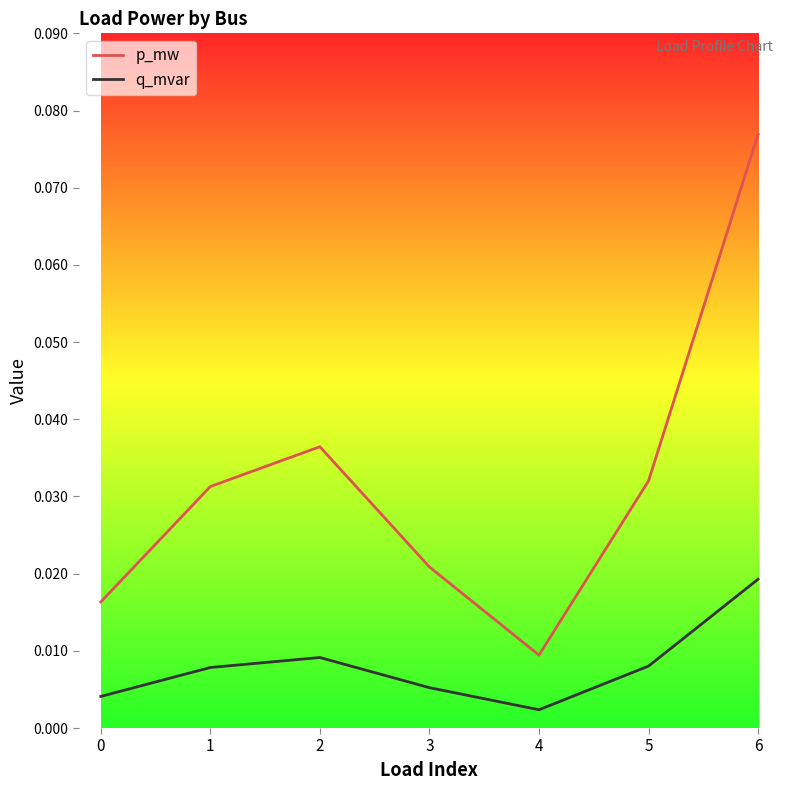

At which category does the chart reach its minimum across all series?

4